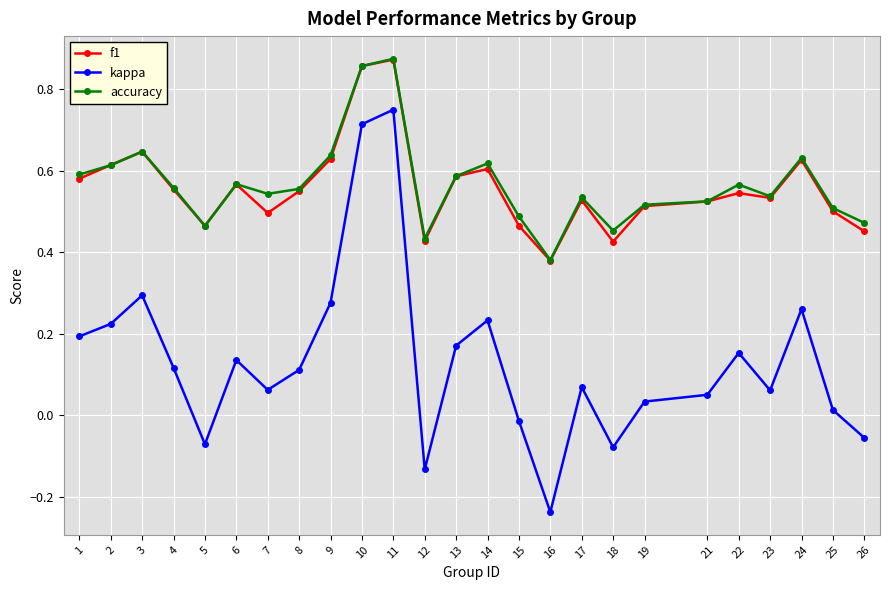

At which category does kappa reach its first local valley?

5